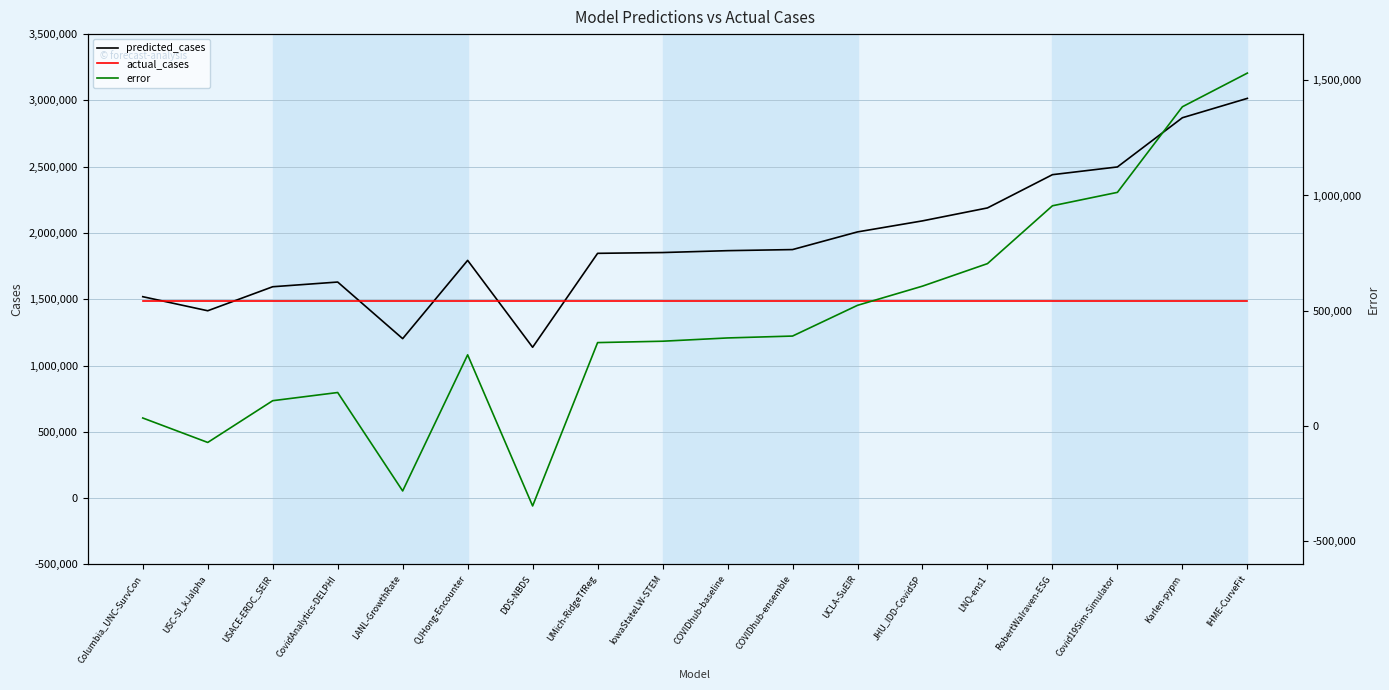

Is the value of predicted_cases at UMich-RidgeTfReg greater than the value of error at COVIDhub-ensemble?

Yes